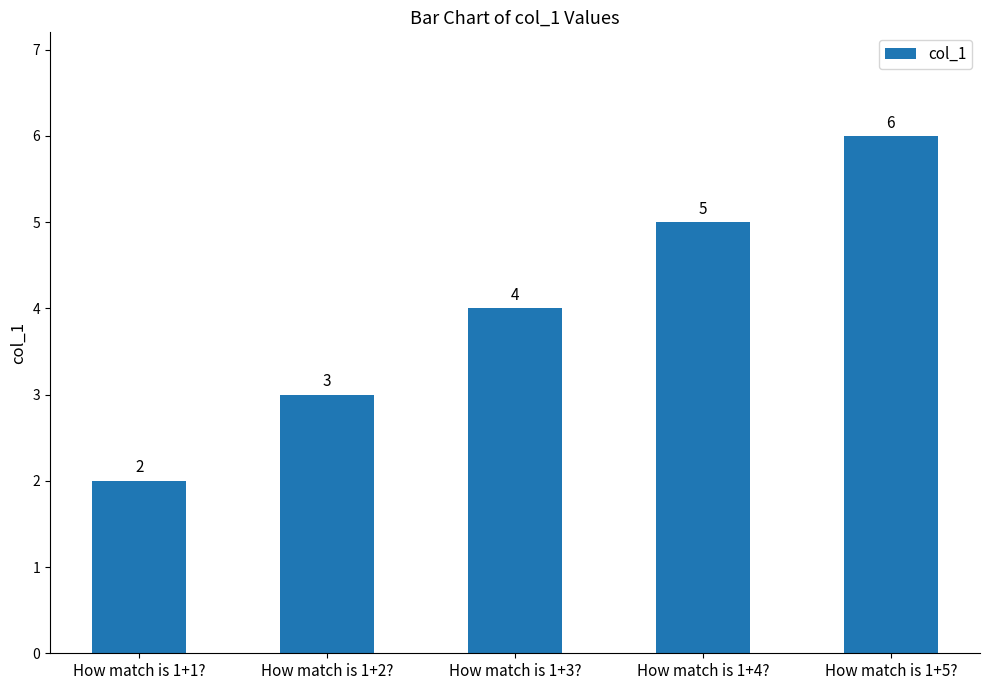

What is the ratio of the value at How match is 1+4? to the value at How match is 1+5??

0.8